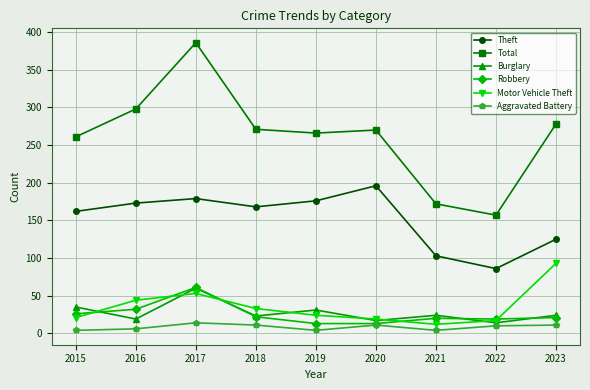

How many data points in Burglary are less than 24?

4